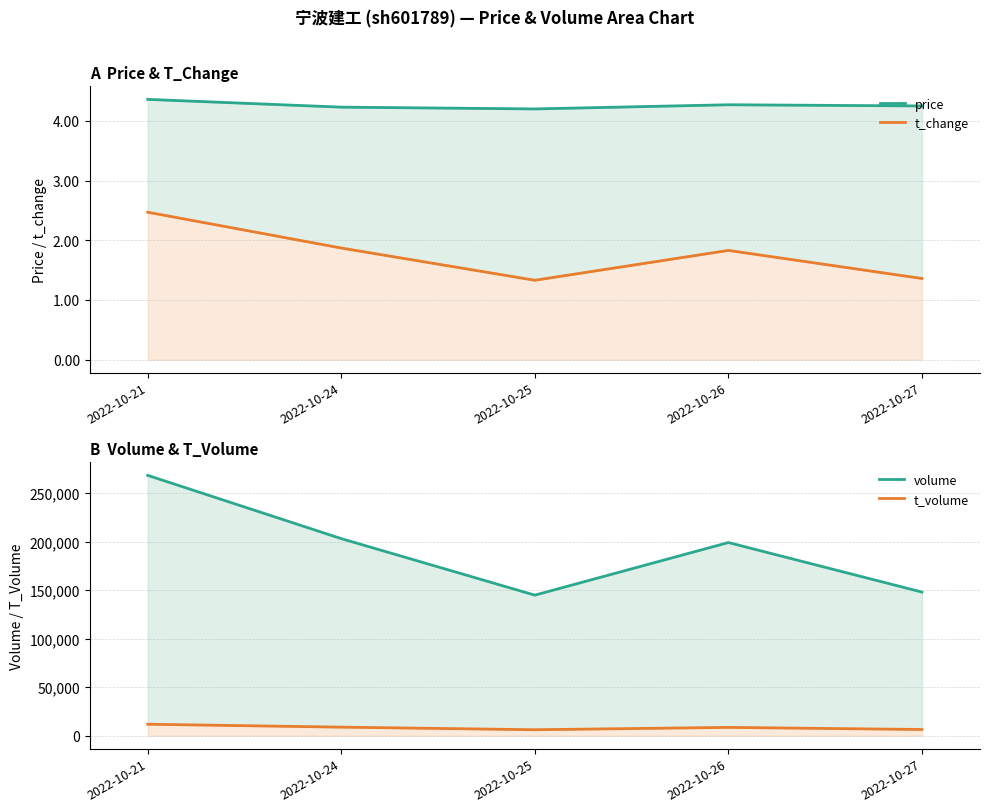

At which label is price closest to 4?

2022-10-25